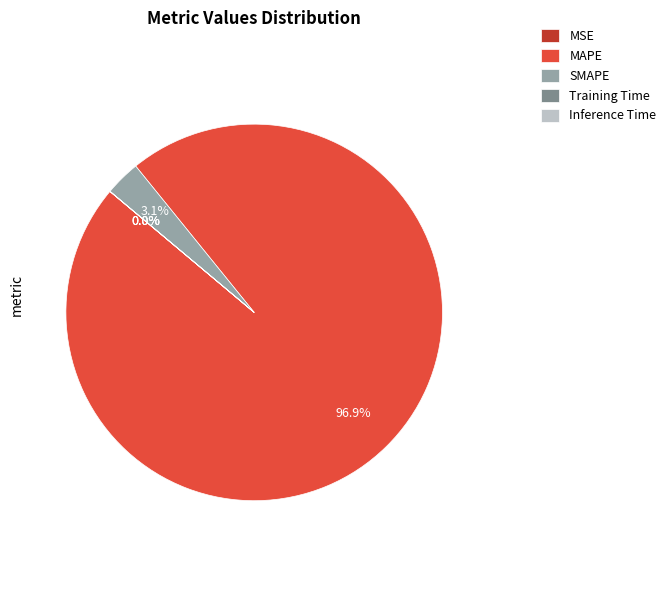

What is the majority slice?

MAPE